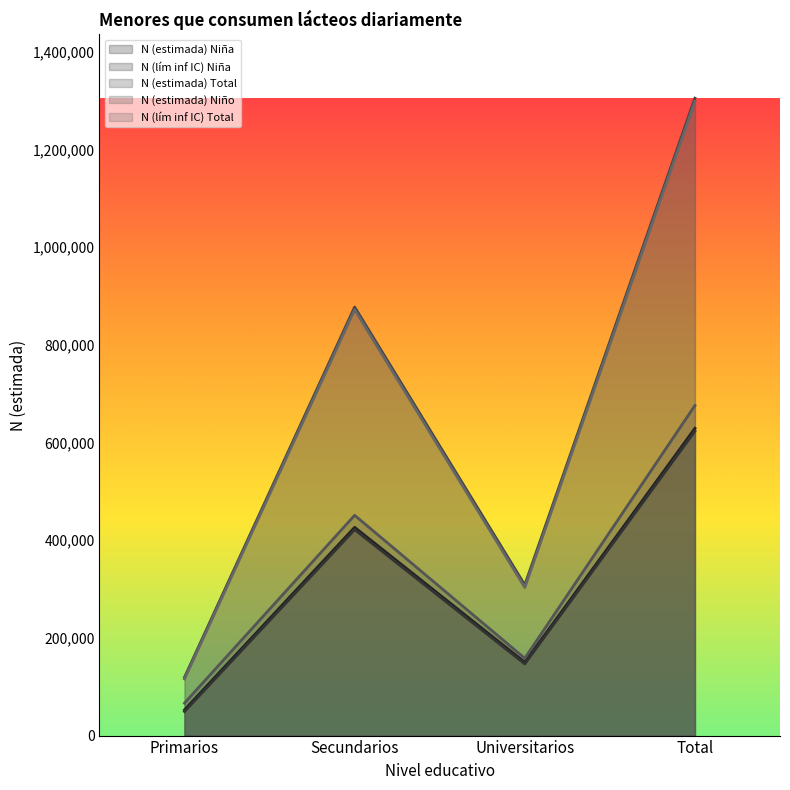

In N (estimada) Total, how many points are lower than both neighbors (excluding endpoints)?

1